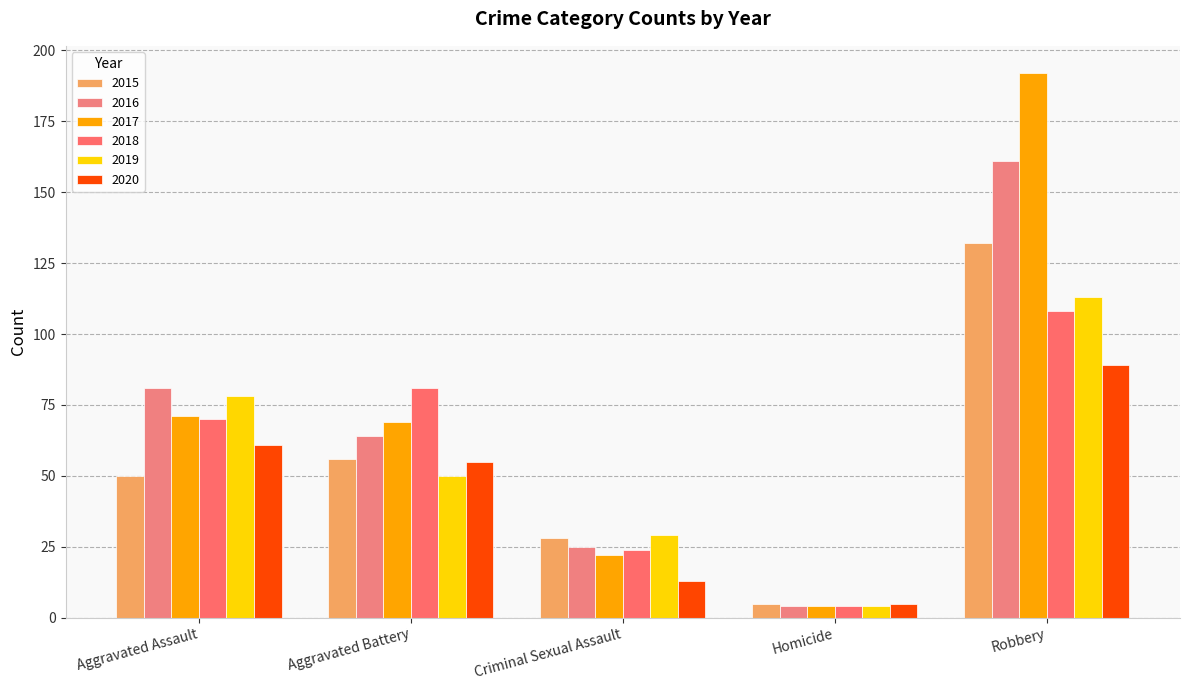

How many distinct data groups are displayed?

6